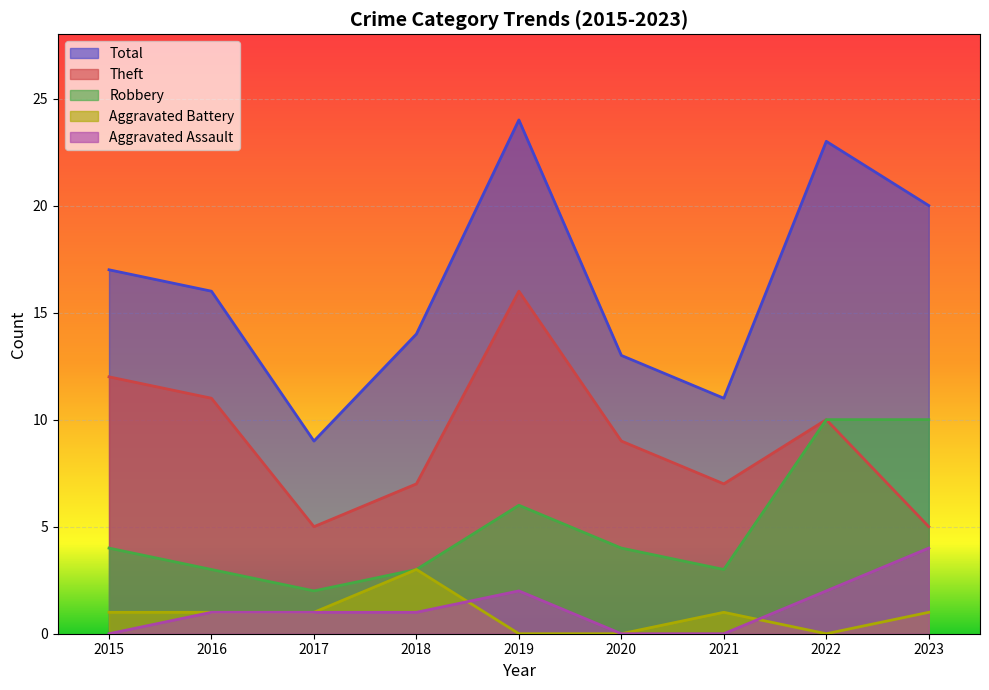

What is the spread (max minus min) of values at 2022?

23